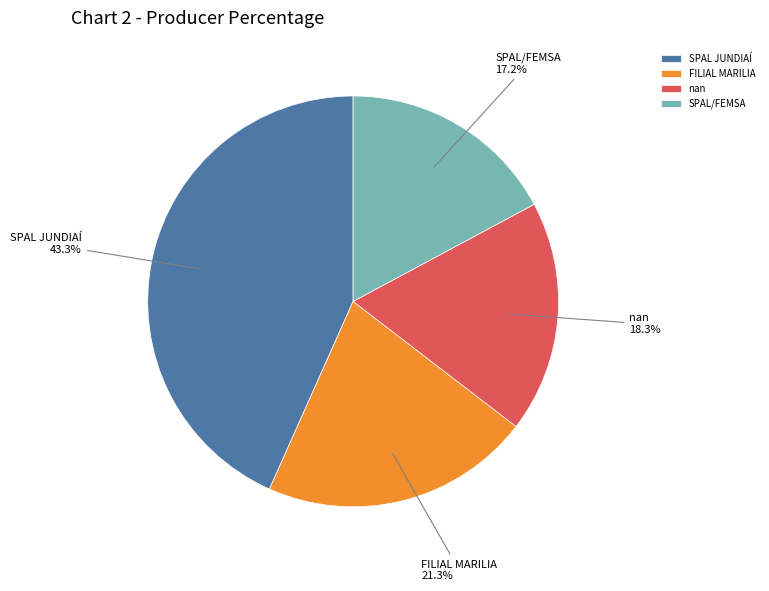

To the nearest percent, what is the combined percentage of SPAL JUNDIAÍ and nan?

62%